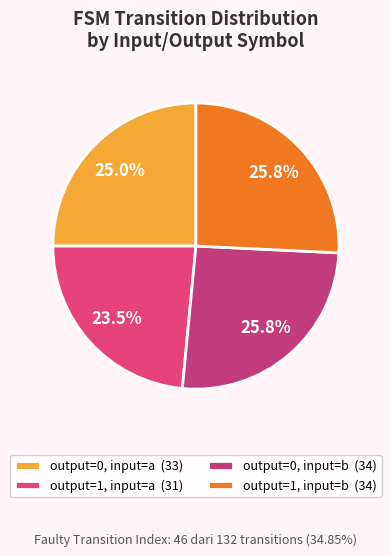

What is the change in value from output=1, input=a to output=1, input=b?

+3